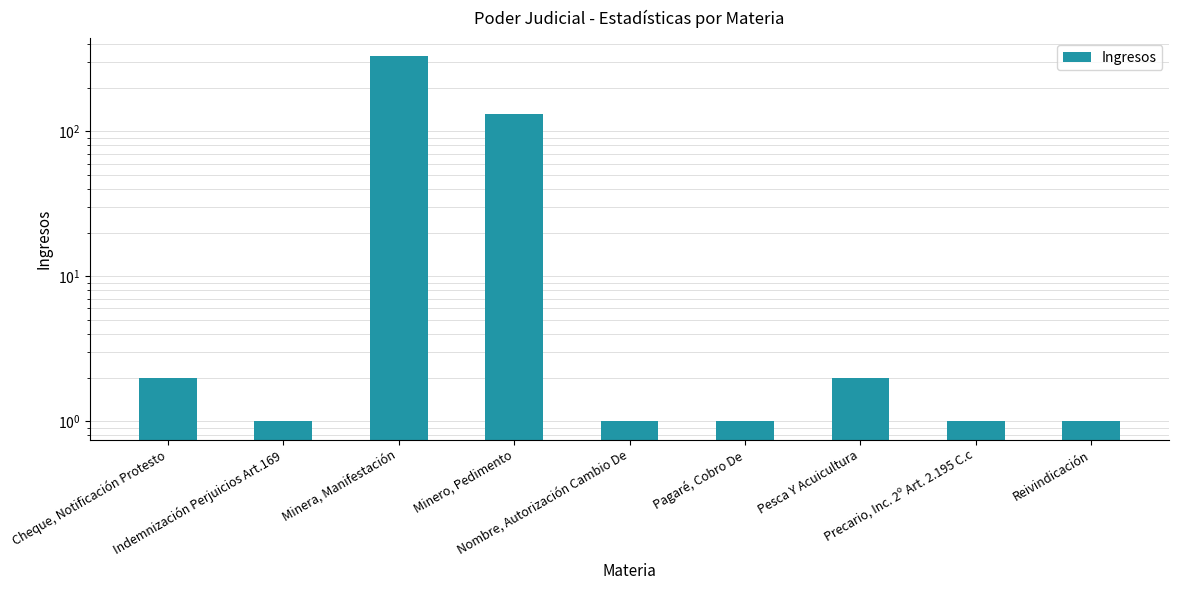

Are the bars grouped side by side (vs. stacked)?

No